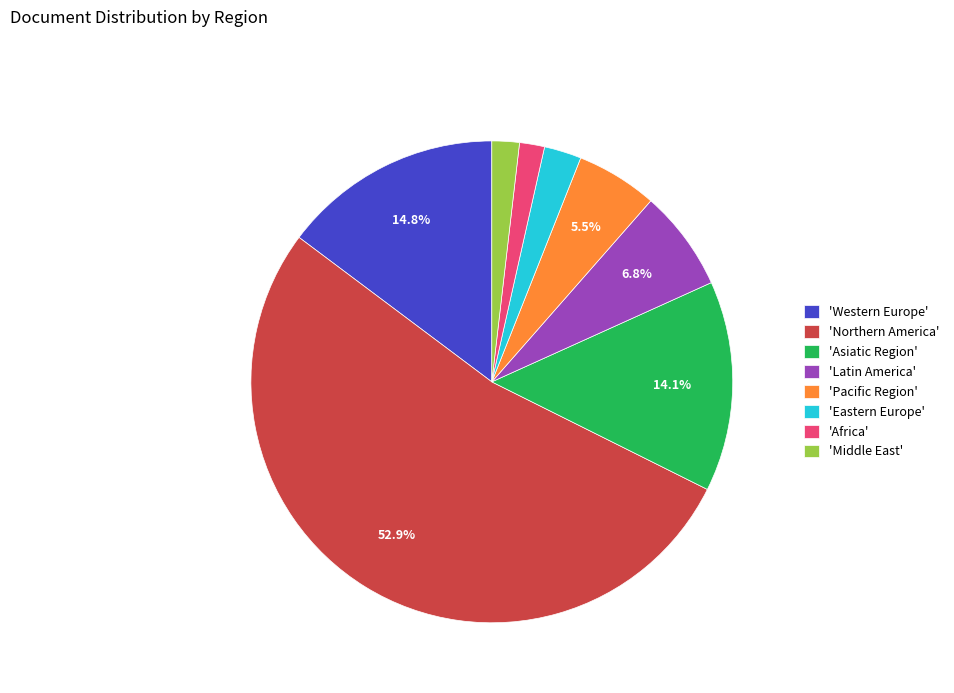

Which slice is the largest?

'Northern America'